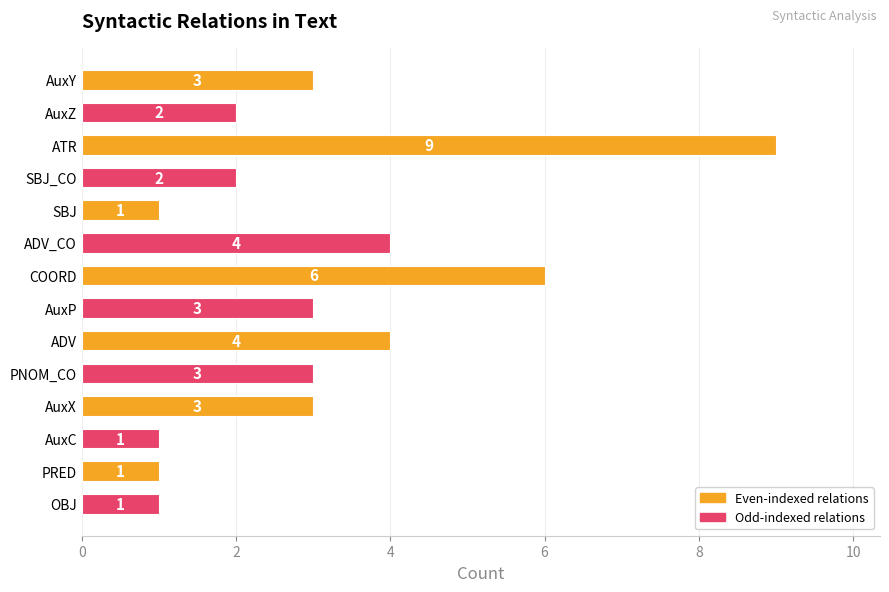

What is the label of the 9th bar from the top?

ADV